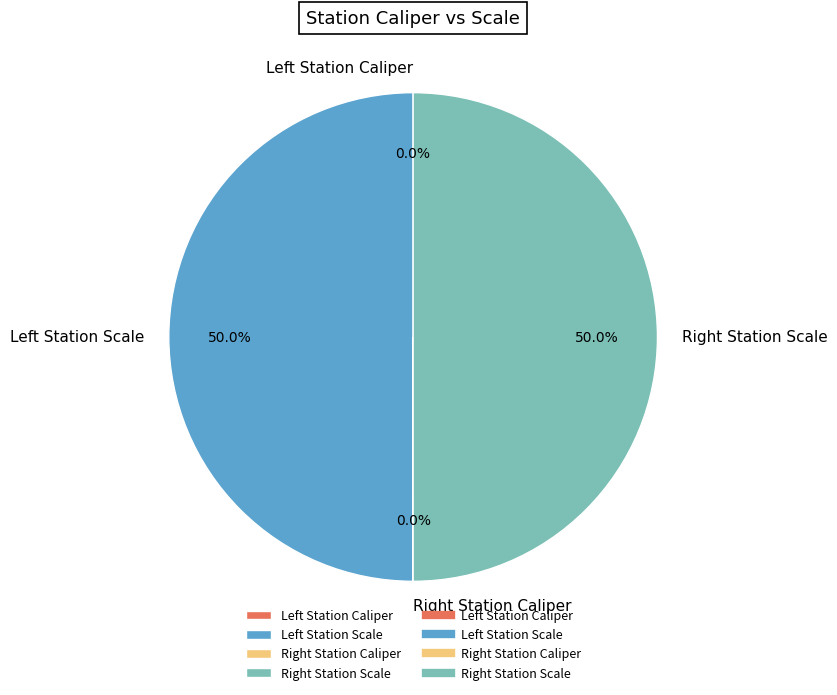

Is there a majority slice in this chart?

No